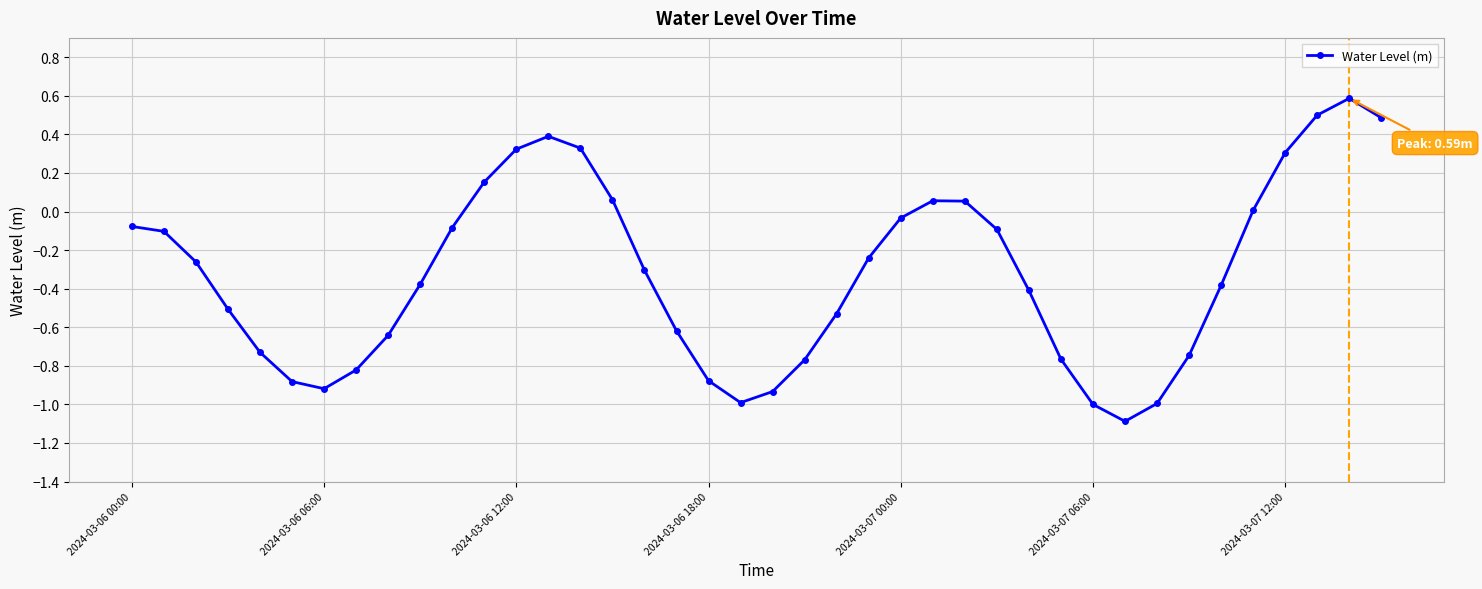

What is the smallest value displayed?

-1.1